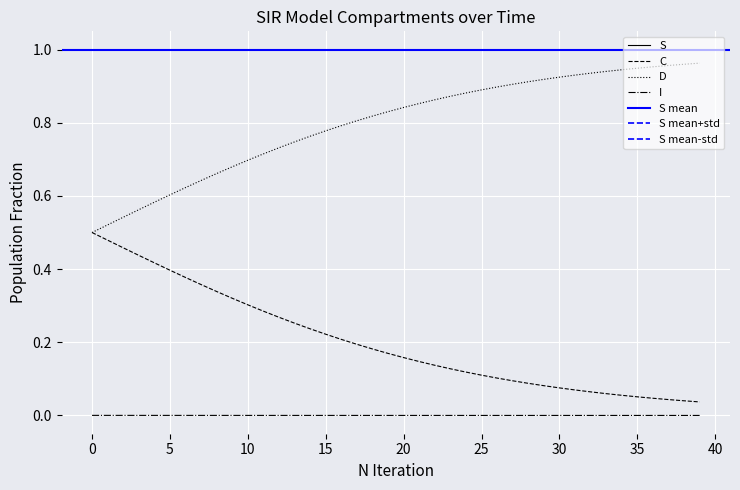

Reading right to left, extract all data points from this chart.

S: 1.0	1.0	1.0	1.0	1.0	1.0	1.0	1.0	1.0	1.0	1.0	1.0	1.0	1.0	1.0	1.0	1.0	1.0	1.0	1.0	1.0	1.0	1.0	1.0	1.0	1.0	1.0	1.0	1.0	1.0	1.0	1.0	1.0	1.0	1.0	1.0	1.0	1.0	1.0	1.0
I: 0.0	0.0	0.0	0.0	0.0	0.0	0.0	0.0	0.0	0.0	0.0	0.0	0.0	0.0	0.0	0.0	0.0	0.0	0.0	0.0	0.0	0.0	0.0	0.0	0.0	0.0	0.0	0.0	0.0	0.0	0.0	0.0	0.0	0.0	0.0	0.0	0.0	0.0	0.0	0.0
C: 0.0	0.0	0.0	0.0	0.1	0.1	0.1	0.1	0.1	0.1	0.1	0.1	0.1	0.1	0.1	0.1	0.1	0.1	0.1	0.2	0.2	0.2	0.2	0.2	0.2	0.2	0.3	0.3	0.3	0.3	0.3	0.3	0.4	0.4	0.4	0.4	0.4	0.5	0.5	0.5
D: 1.0	1.0	1.0	1.0	0.9	0.9	0.9	0.9	0.9	0.9	0.9	0.9	0.9	0.9	0.9	0.9	0.9	0.9	0.9	0.8	0.8	0.8	0.8	0.8	0.8	0.8	0.7	0.7	0.7	0.7	0.7	0.7	0.6	0.6	0.6	0.6	0.6	0.5	0.5	0.5